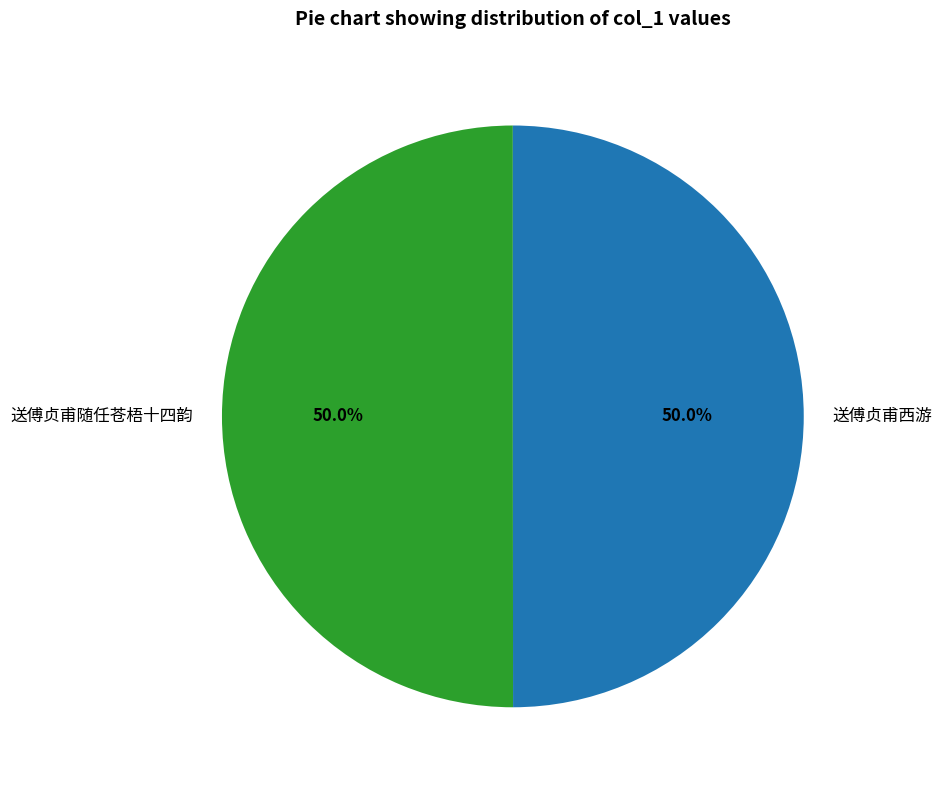

Is it true that 送傅贞甫随任苍梧十四韵 is 39% of the pie?

False